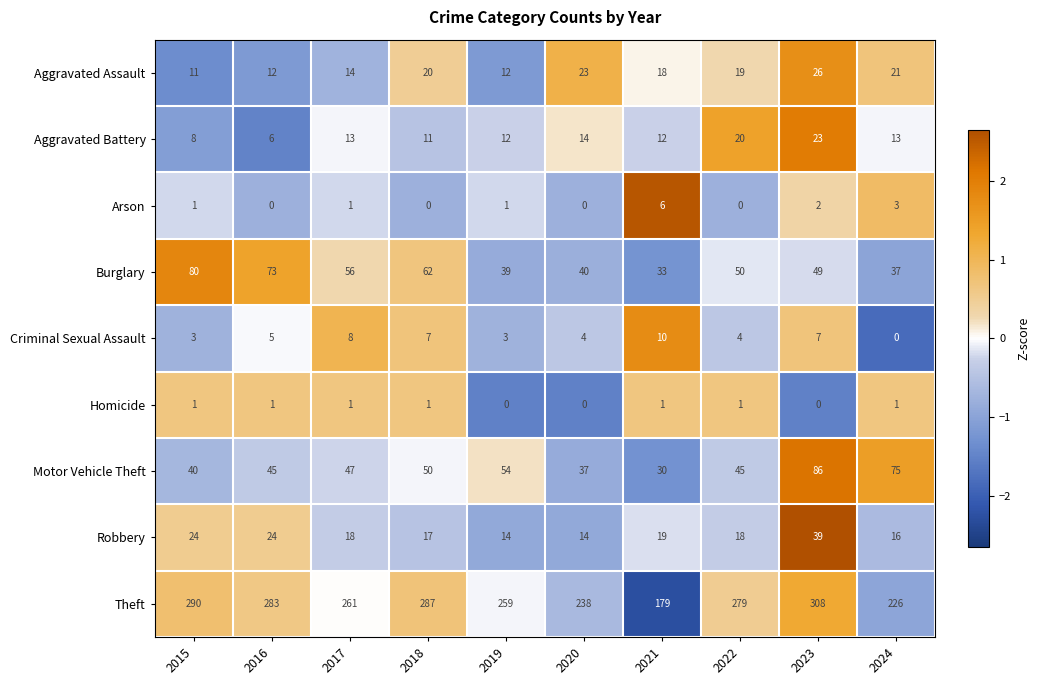

What is the spread (max minus min) of values at 2018?

287